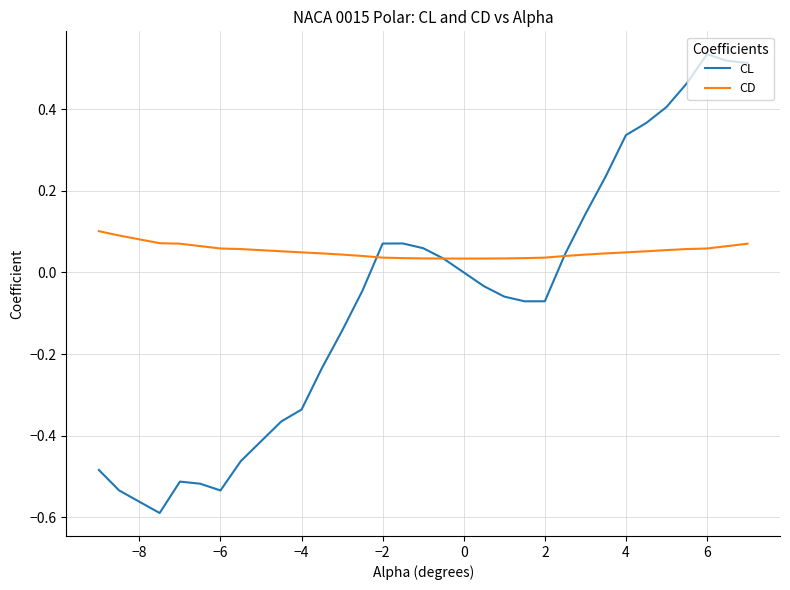

Which series has the widest spread of values?

CL